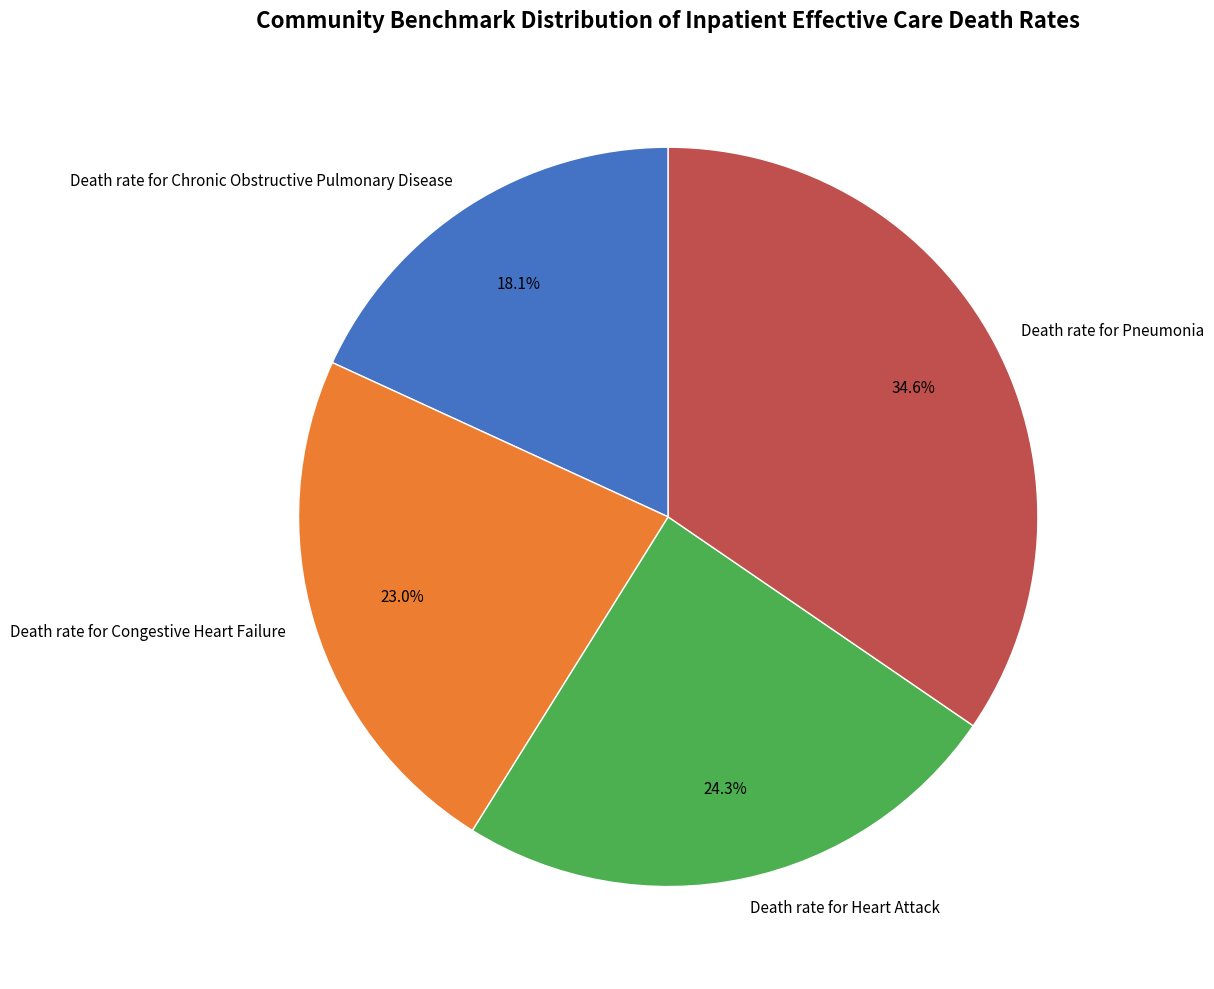

Which category has the biggest portion of the pie?

Death rate for Pneumonia